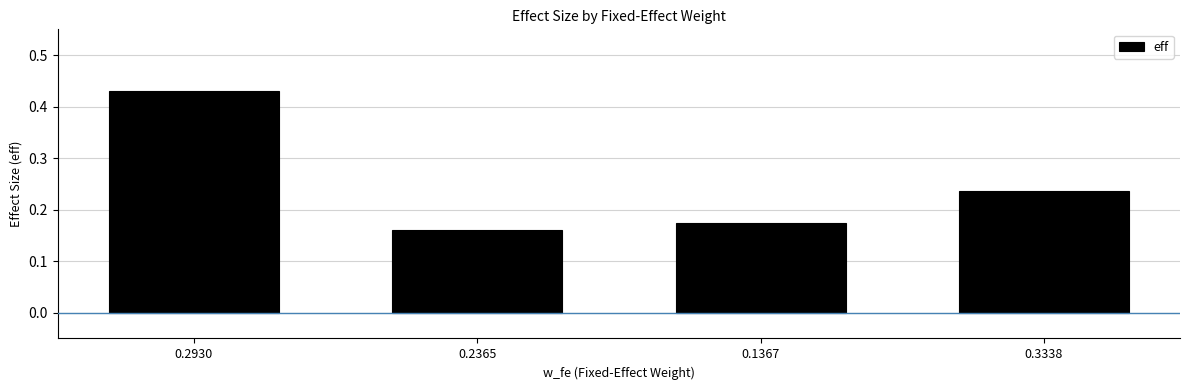

Which category has the lowest value across all series?

0.2365